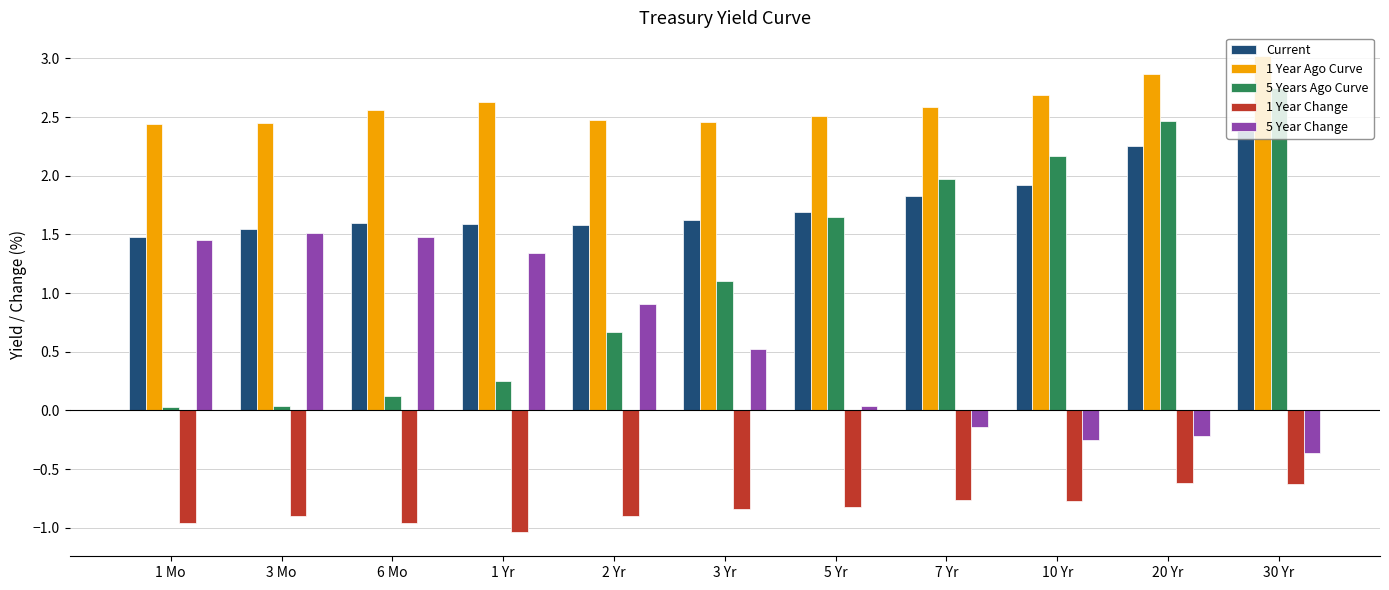

Which label corresponds to the largest value in the chart?

30 Yr